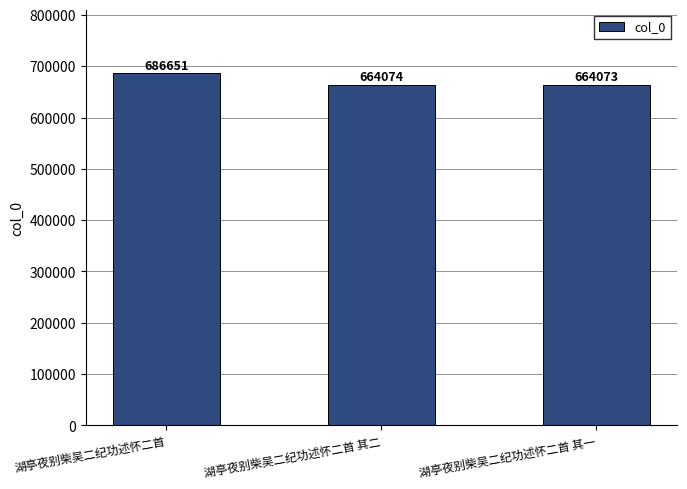

Approximately how many times larger is the value at 湖亭夜别柴吴二纪功述怀二首 其一 compared to 湖亭夜别柴吴二纪功述怀二首?

1.0